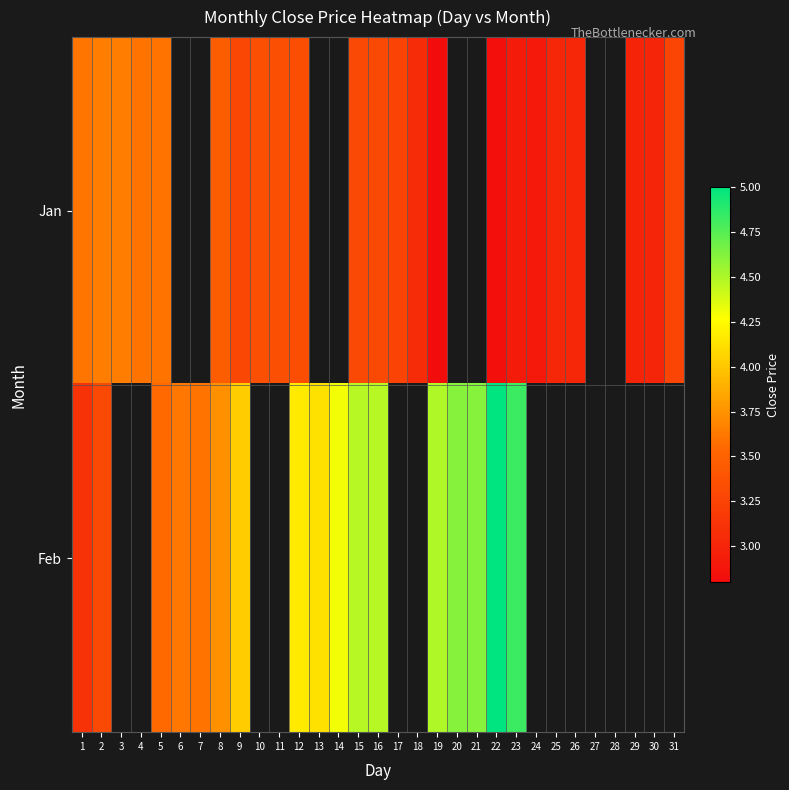

Which series has the widest spread of values?

Feb